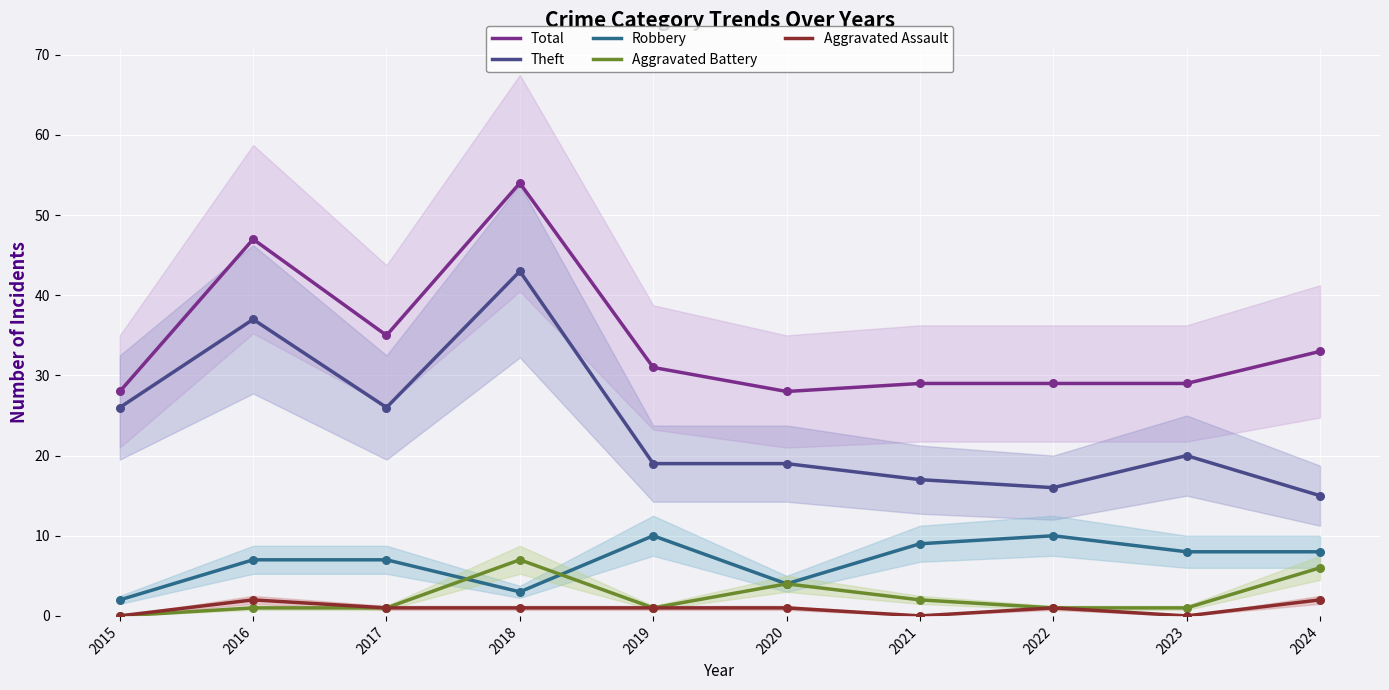

Which series has the widest spread of Y values?

Theft